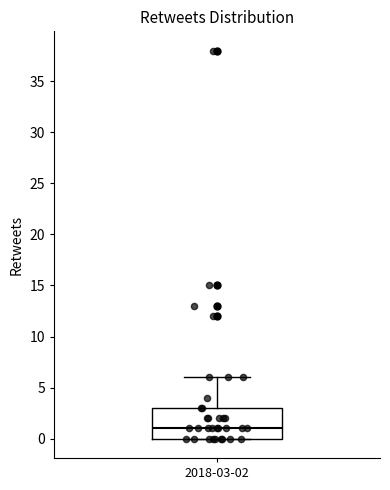

Read this box plot against the y-axis: the position of the median line, the range covered by the box, and the ends of both whiskers. The values are not printed on the chart, so give them approximately, as read against the axis.

median 1, box 0 to 3, whiskers 0 to 6